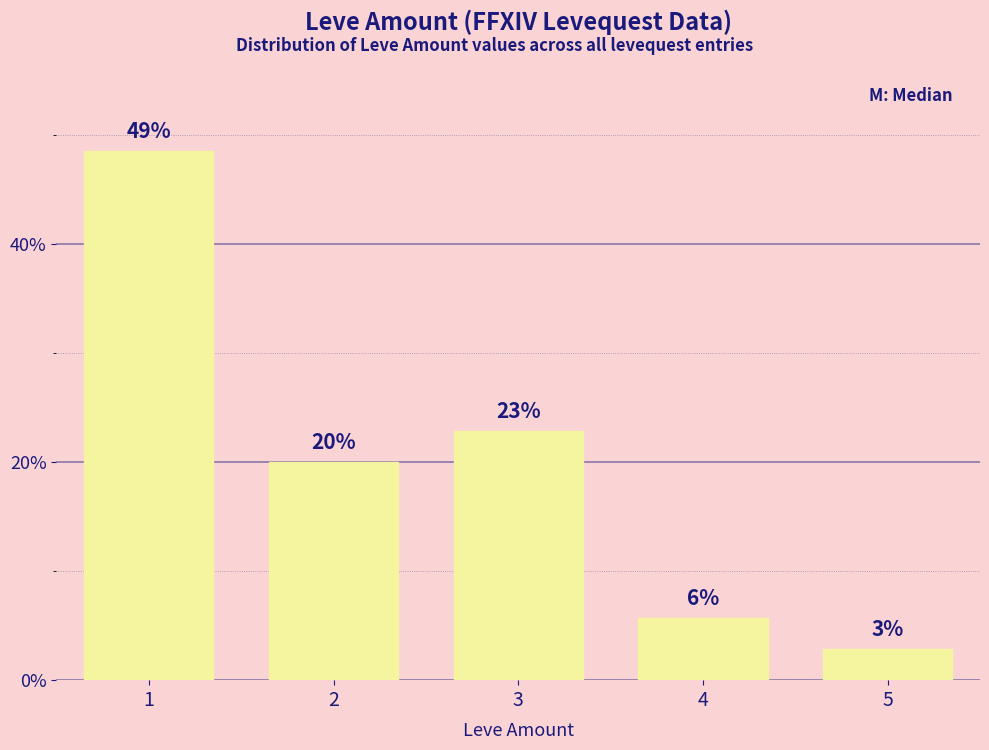

What is the smallest value displayed?

2.9